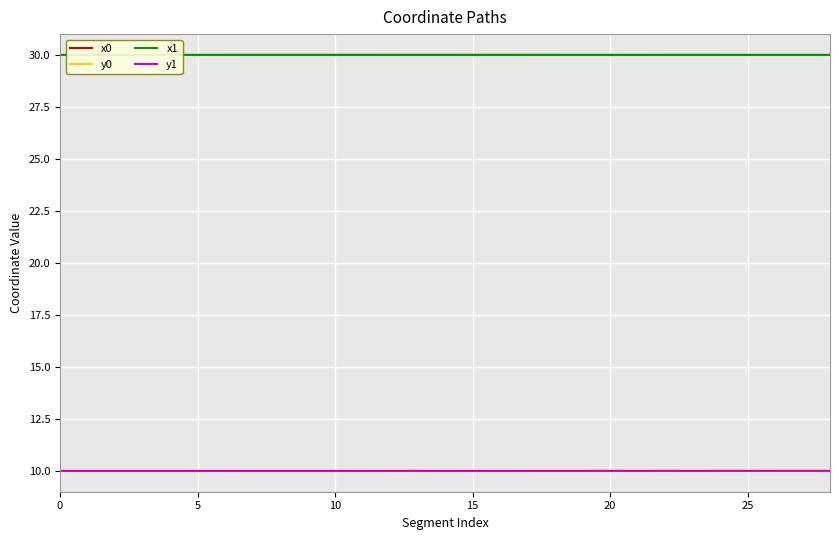

How many lines are shown in the chart?

4